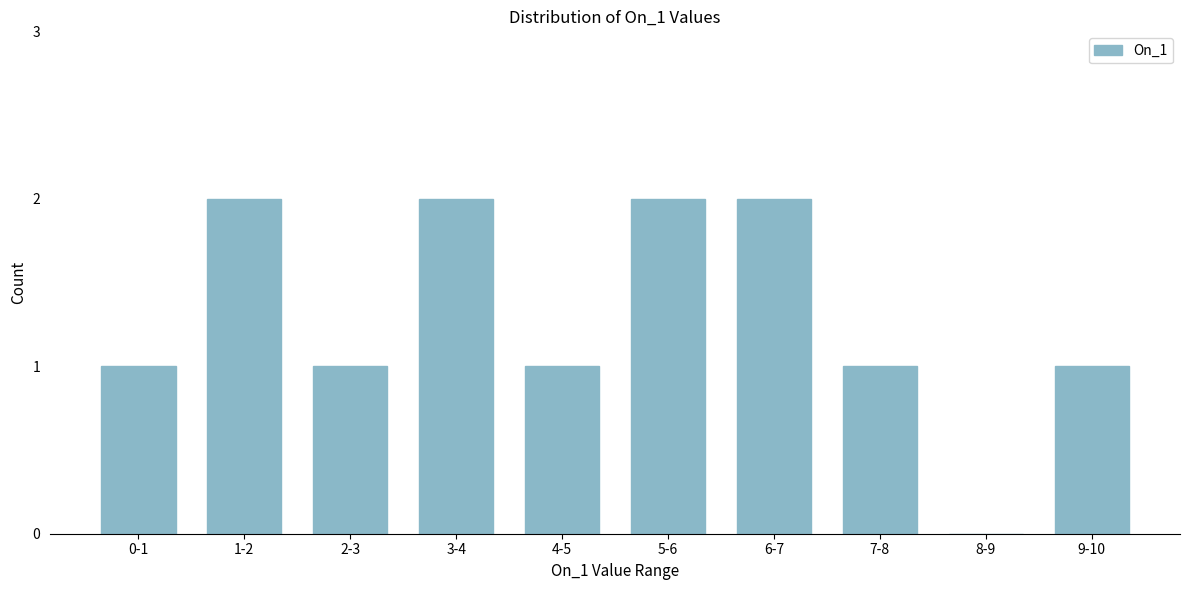

Reading left to right, transcribe all the data shown in this chart.

0-1=1	1-2=2	2-3=1	3-4=2	4-5=1	5-6=2	6-7=2	7-8=1	8-9=0	9-10=1